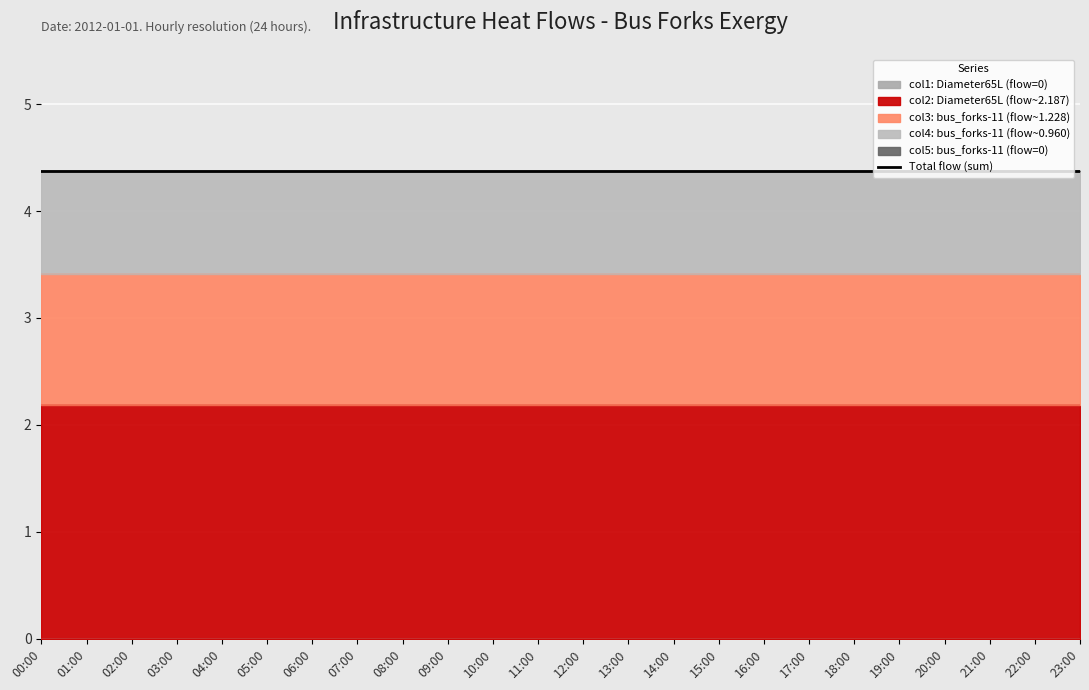

Reading left to right, extract all data points from this chart.

infrastructure_heat_Diameter65L_fork (col1): 0.0	0.0	0.0	0.0	0.0	0.0	0.0	0.0	0.0	0.0	0.0	0.0	0.0	0.0	0.0	0.0	0.0	0.0	0.0	0.0	0.0	0.0	0.0	0.0
infrastructure_heat_Diameter65L_fork (col2): 2.2	2.2	2.2	2.2	2.2	2.2	2.2	2.2	2.2	2.2	2.2	2.2	2.2	2.2	2.2	2.2	2.2	2.2	2.2	2.2	2.2	2.2	2.2	2.2
infrastructure_heat_bus_forks-11 (col3): 1.2	1.2	1.2	1.2	1.2	1.2	1.2	1.2	1.2	1.2	1.2	1.2	1.2	1.2	1.2	1.2	1.2	1.2	1.2	1.2	1.2	1.2	1.2	1.2
infrastructure_heat_bus_forks-11 (col4): 1.0	1.0	1.0	1.0	1.0	1.0	1.0	1.0	1.0	1.0	1.0	1.0	1.0	1.0	1.0	1.0	1.0	1.0	1.0	1.0	1.0	1.0	1.0	1.0
infrastructure_heat_bus_forks-11 (col5): 0.0	0.0	0.0	0.0	0.0	0.0	0.0	0.0	0.0	0.0	0.0	0.0	0.0	0.0	0.0	0.0	0.0	0.0	0.0	0.0	0.0	0.0	0.0	0.0